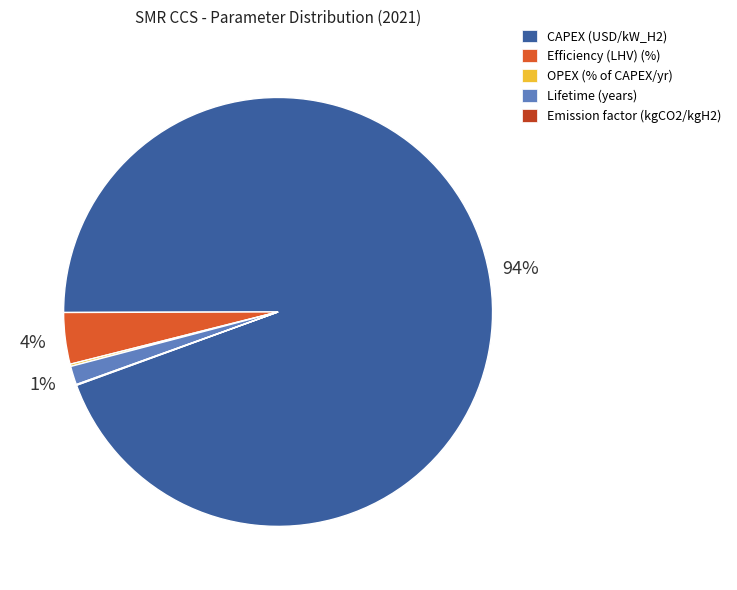

Does CAPEX (USD/kW_H2) represent more than half of the total?

Yes